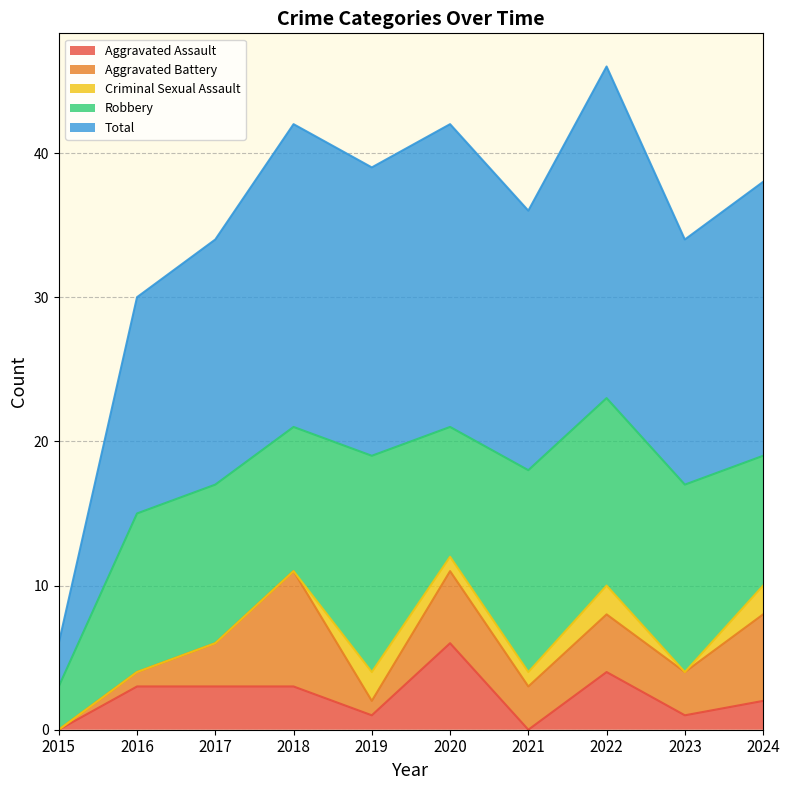

True or false: Total has a value of 20 at 2019.

True